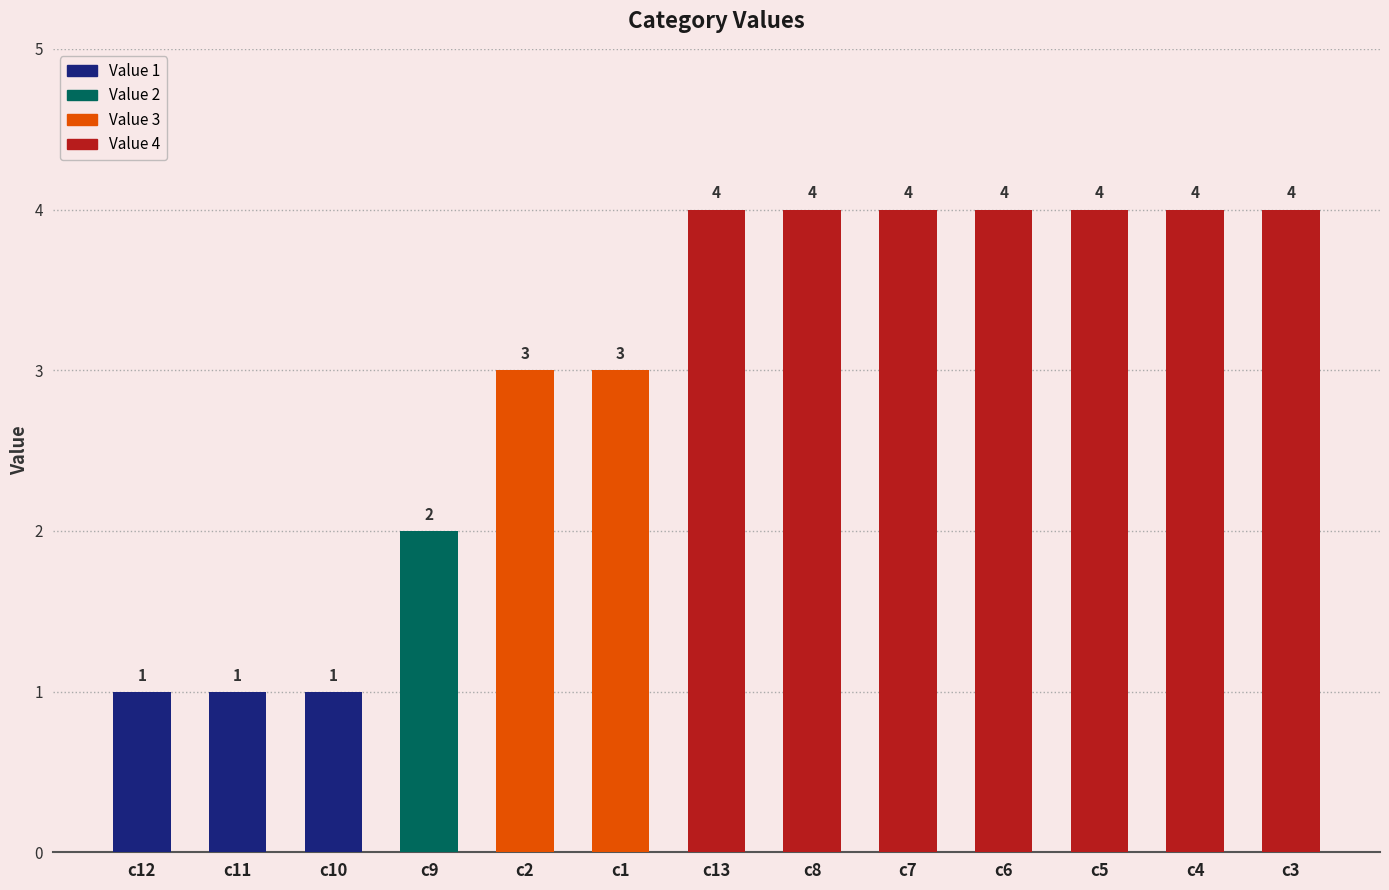

What is the greatest value displayed?

4